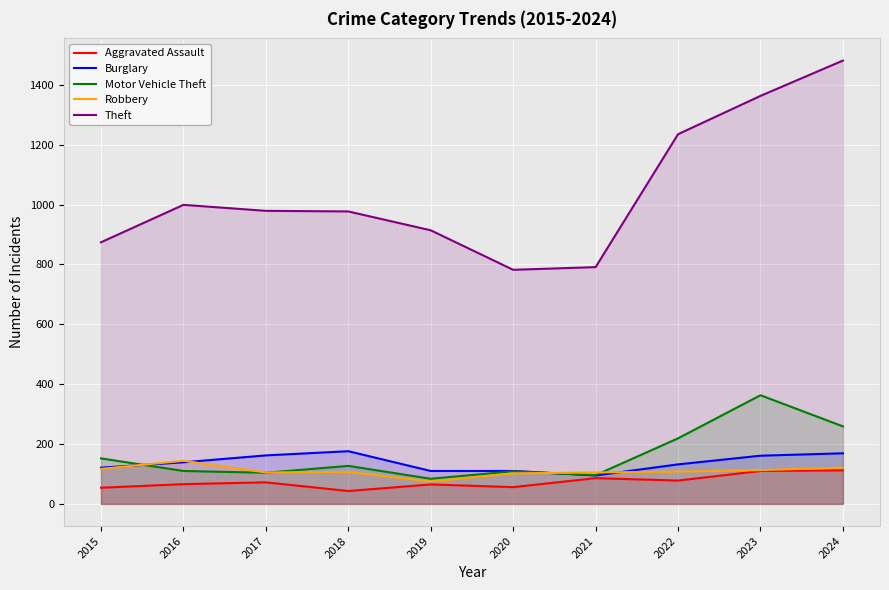

What value does the Motor Vehicle Theft series have at 2016, to the nearest 50?

100